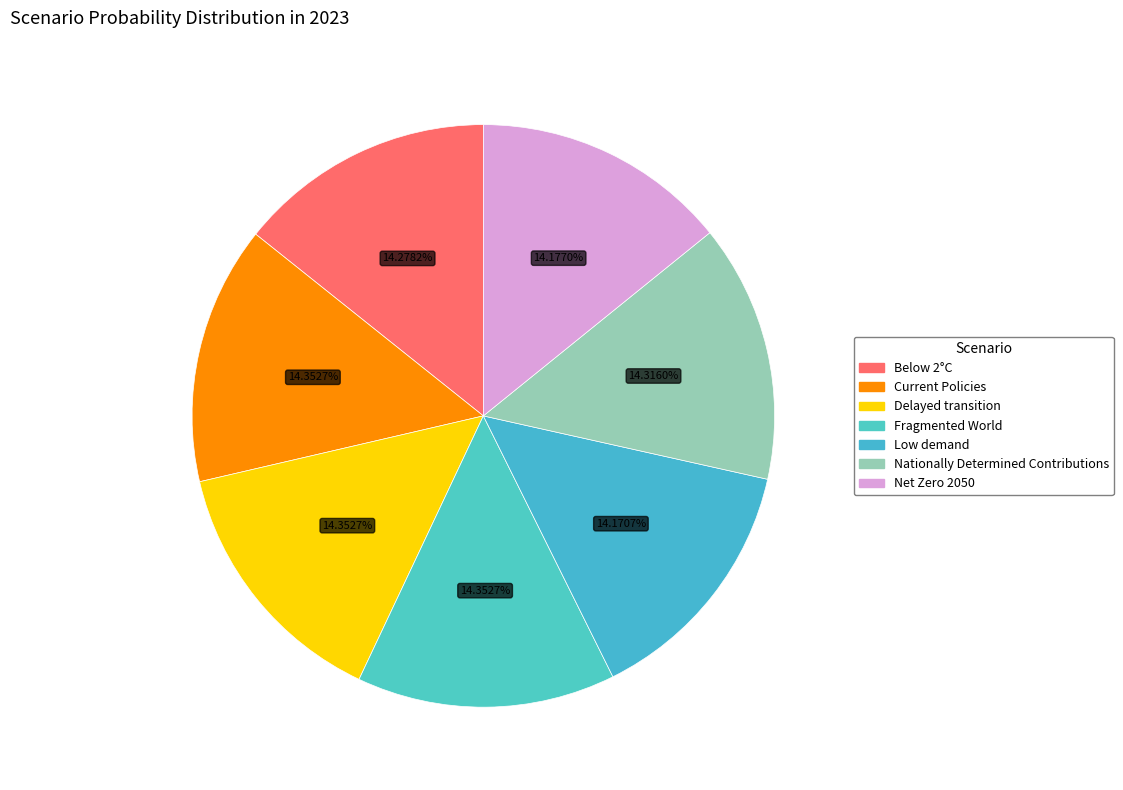

Which has a higher value, Fragmented World or Current Policies?

Fragmented World